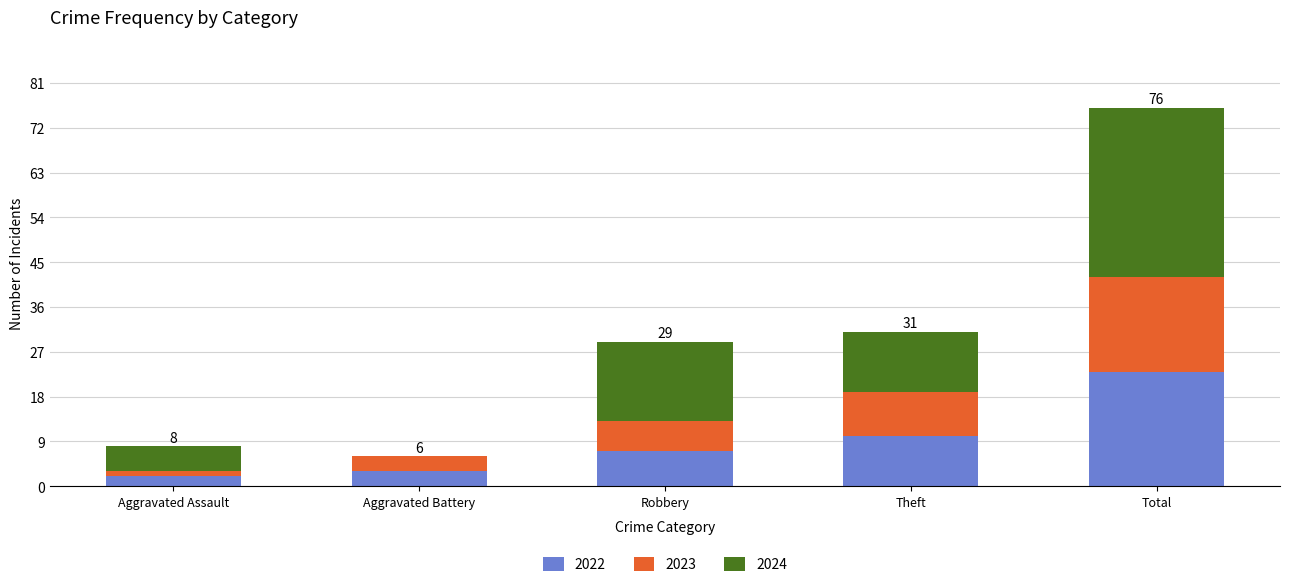

How many categories are shown in the chart?

5